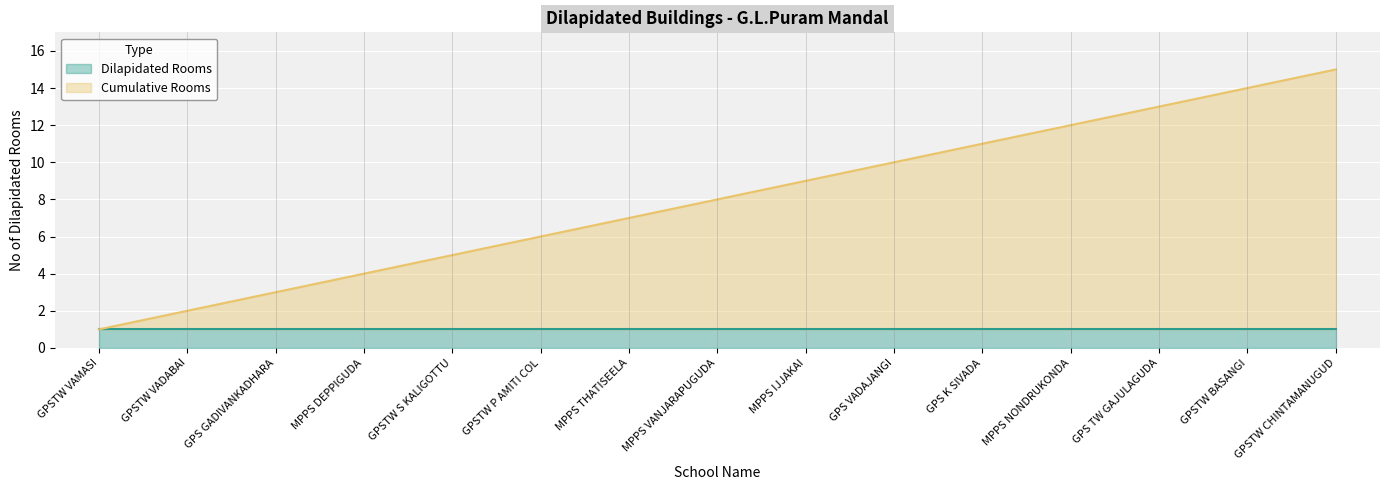

True or false: Dilapidated Rooms has a value of 1 at GPSTW VAMASI.

True